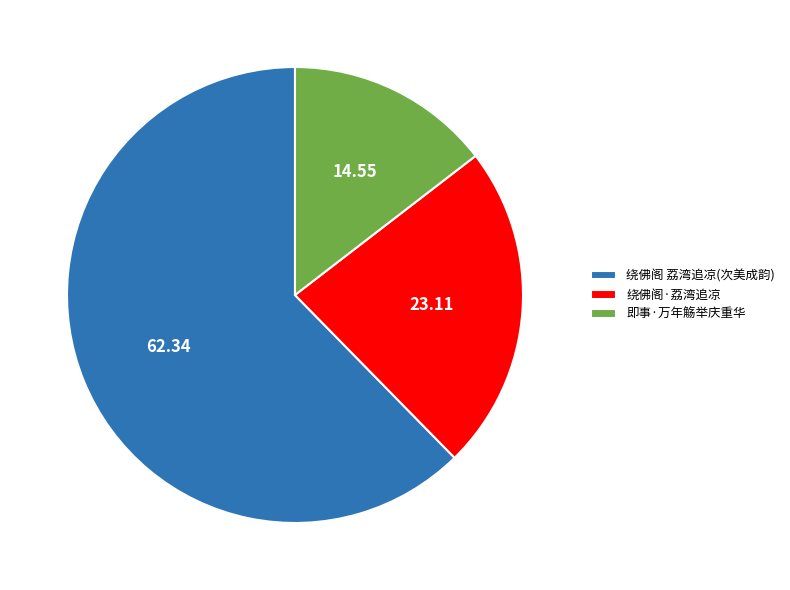

Count the number of slices in the pie.

3